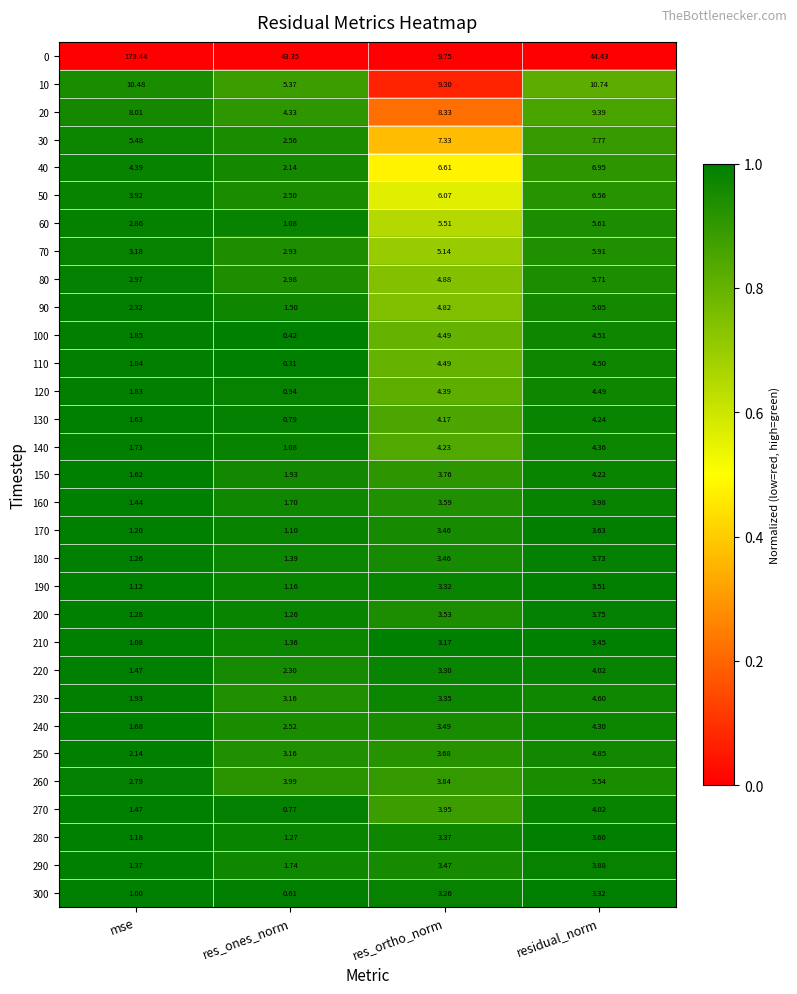

Rank the categories by 40 value from lowest to highest.

res_ones_norm, mse, res_ortho_norm, residual_norm